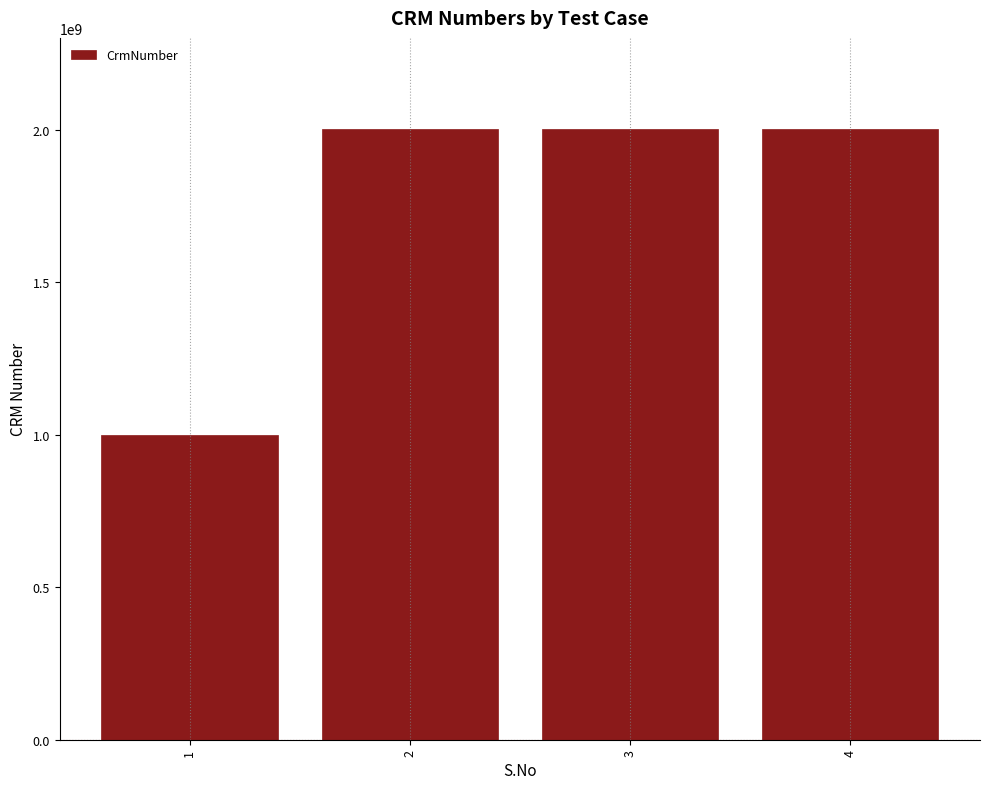

What is the change in value from 1 to 3?

+1000353780